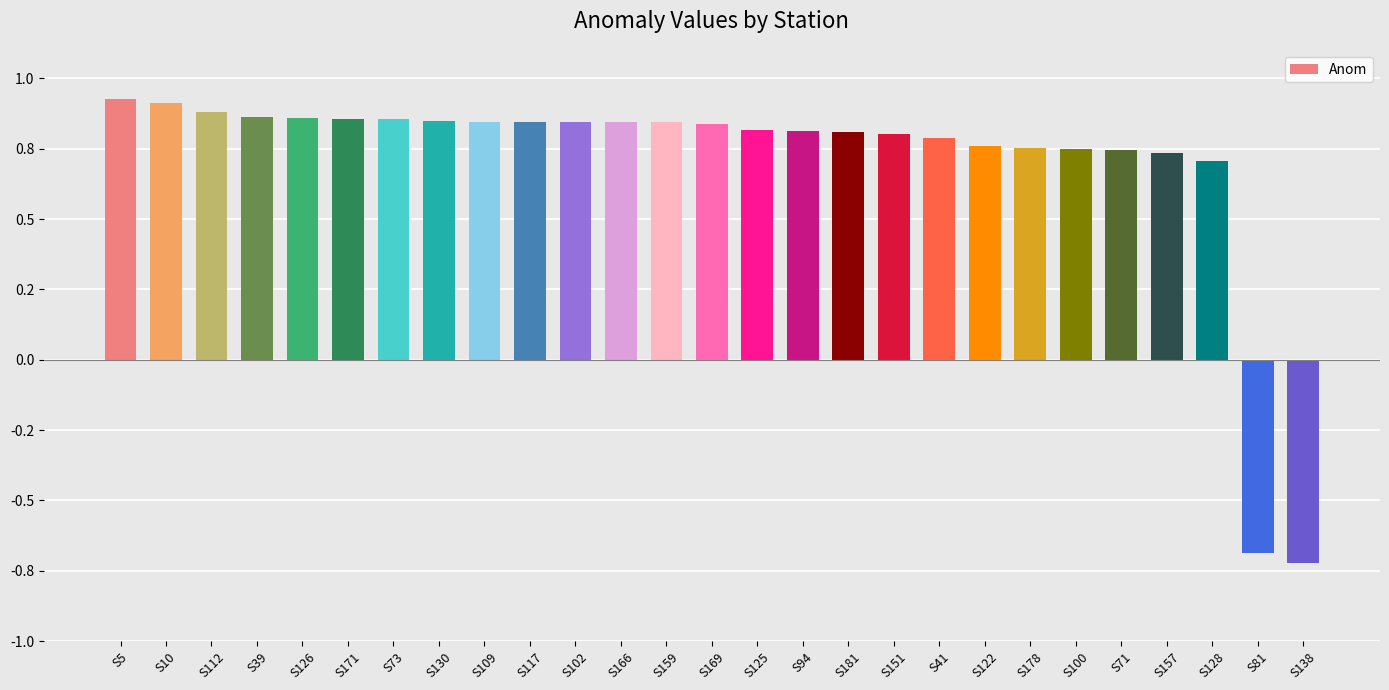

At which label does the data first exceed 0?

S5